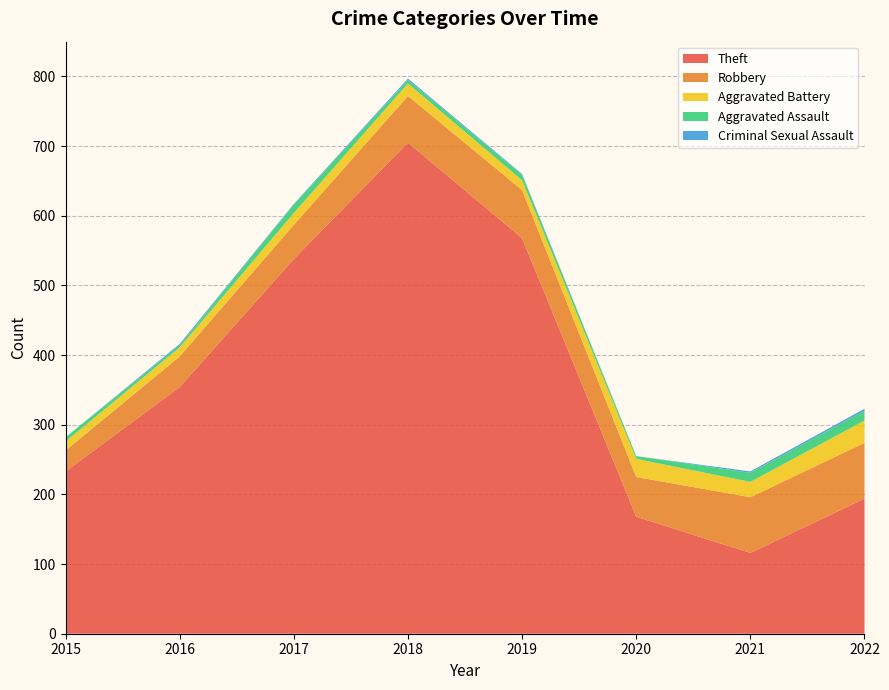

Reading left to right, what are all the values shown in this chart?

Theft: 2015=233	2016=354	2017=538	2018=705	2019=568	2020=168	2021=116	2022=194
Robbery: 2015=30	2016=44	2017=49	2018=67	2019=69	2020=57	2021=80	2022=80
Aggravated Battery: 2015=13	2016=13	2017=17	2018=18	2019=14	2020=26	2021=22	2022=32
Aggravated Assault: 2015=6	2016=3	2017=12	2018=5	2019=8	2020=4	2021=13	2022=14
Criminal Sexual Assault: 2015=0	2016=2	2017=1	2018=2	2019=1	2020=0	2021=2	2022=3